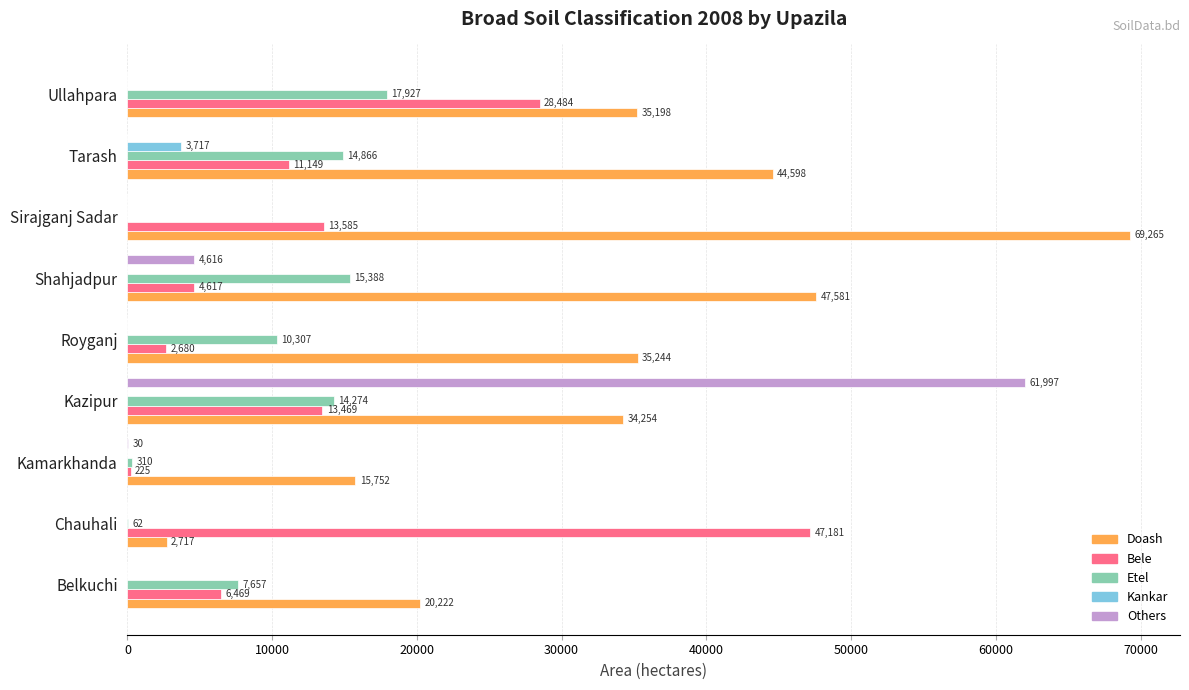

True or false: Doash has a value of 23228 at Kazipur.

False